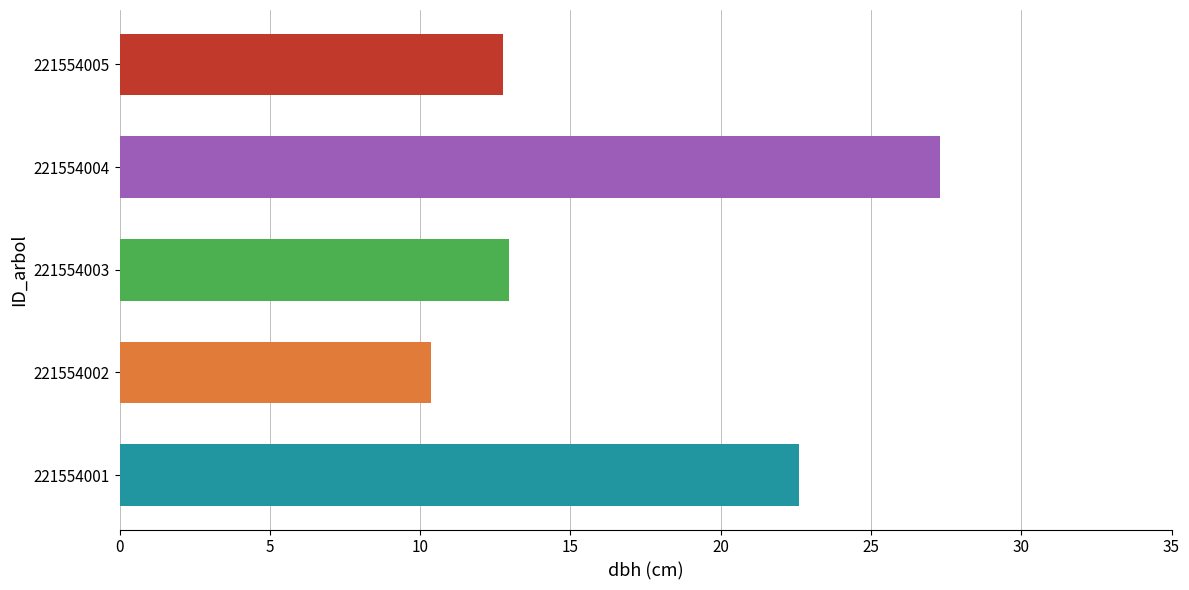

What is the ratio of the value at 221554004 to the value at 221554005?

2.1